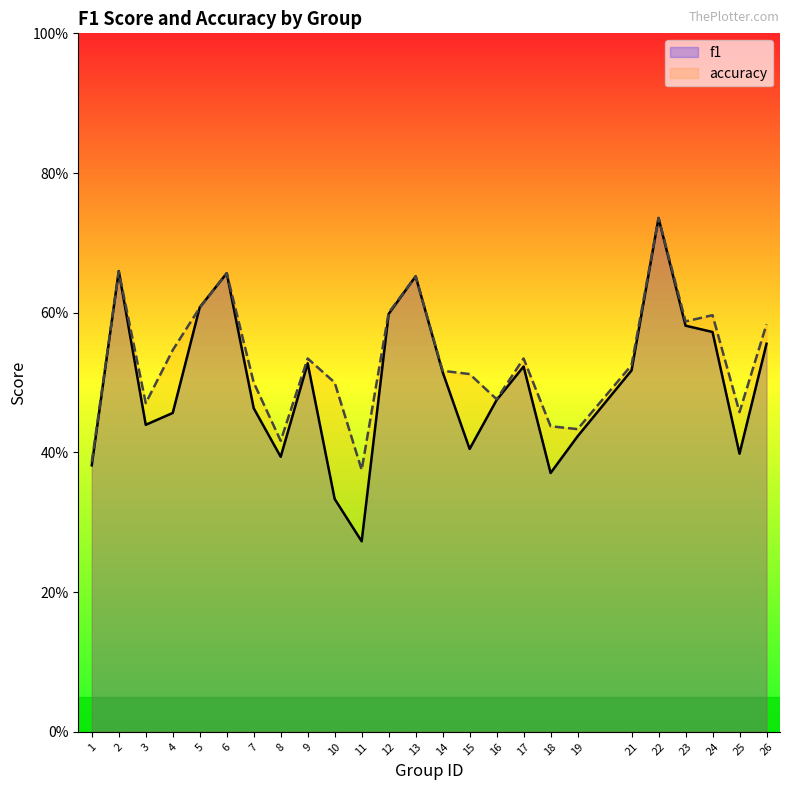

True or false: accuracy and f1 intersect in this chart.

True